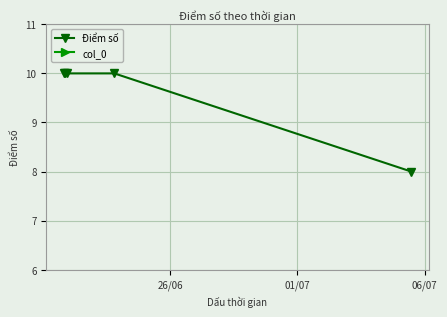

What is the highest value of the Điểm số series?

10